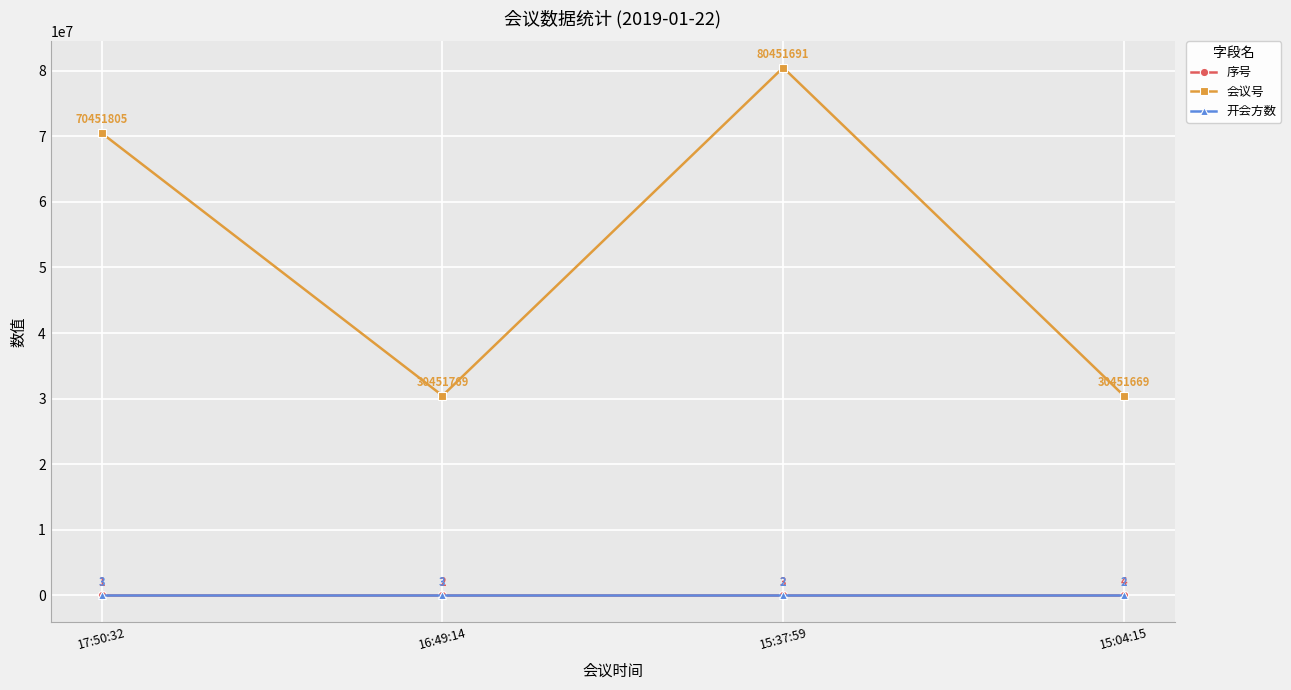

What value does the 序号 series have at 15:04:15?

4